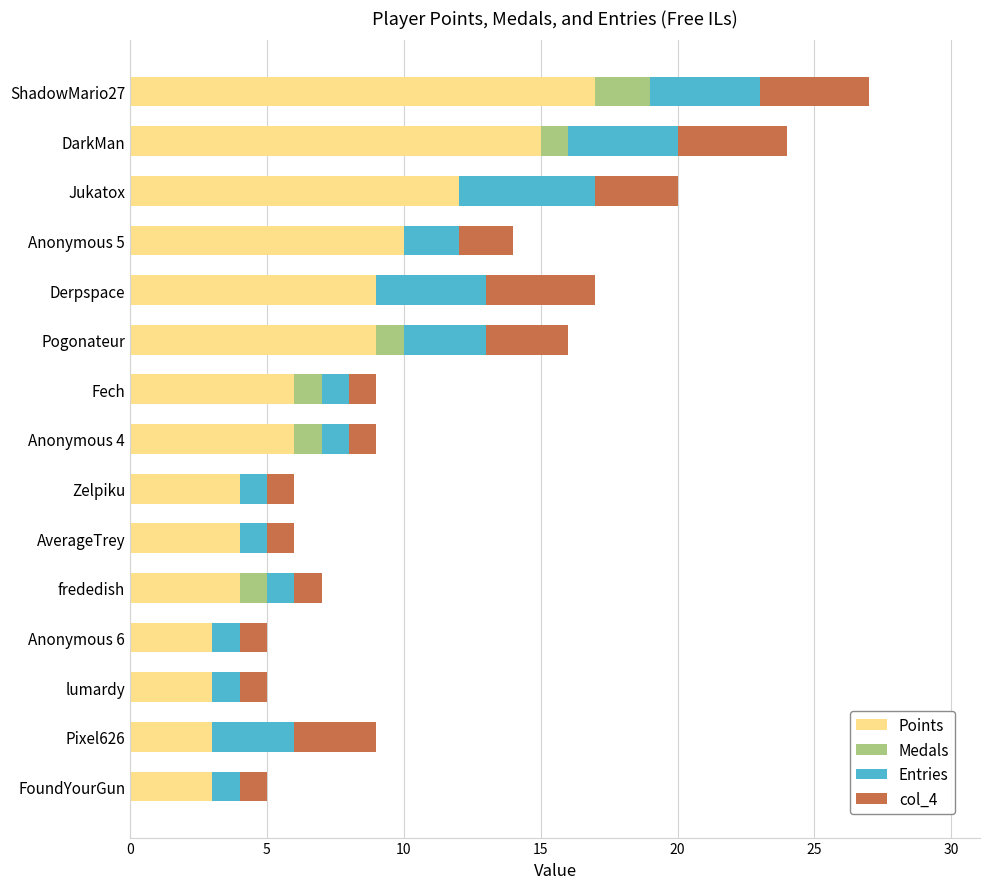

The Points series shows 9 at DarkMan. True or false?

False